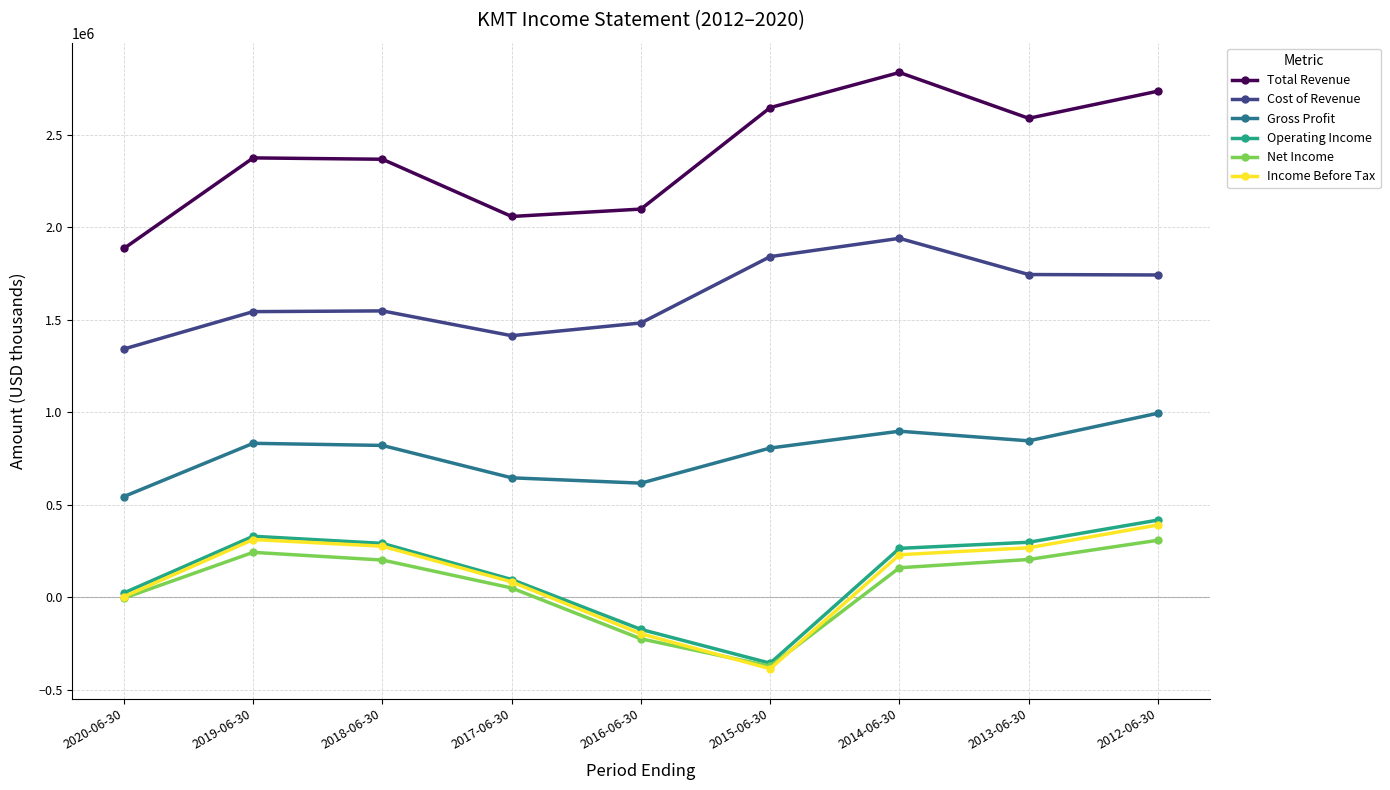

Between 2020-06-30 and 2013-06-30, which series saw the biggest shift?

Total Revenue